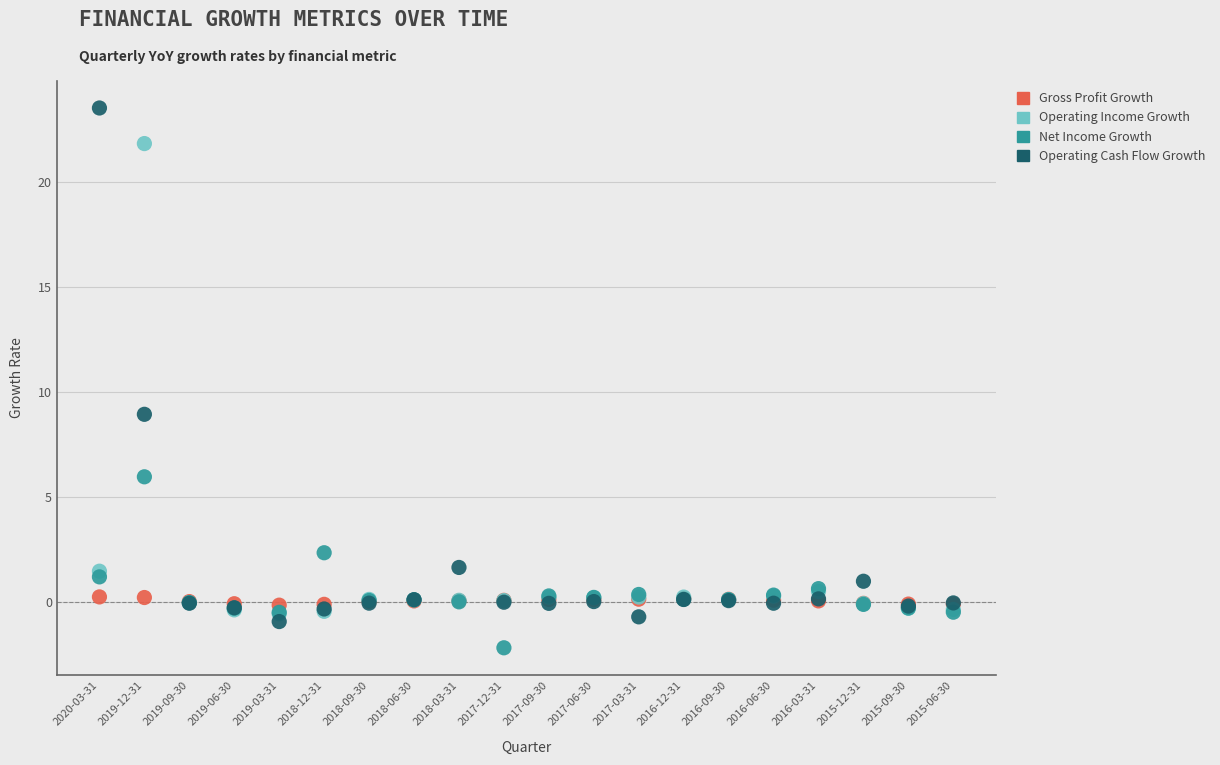

In the Operating Income Growth series, what Y value is closest to 10?

1.5